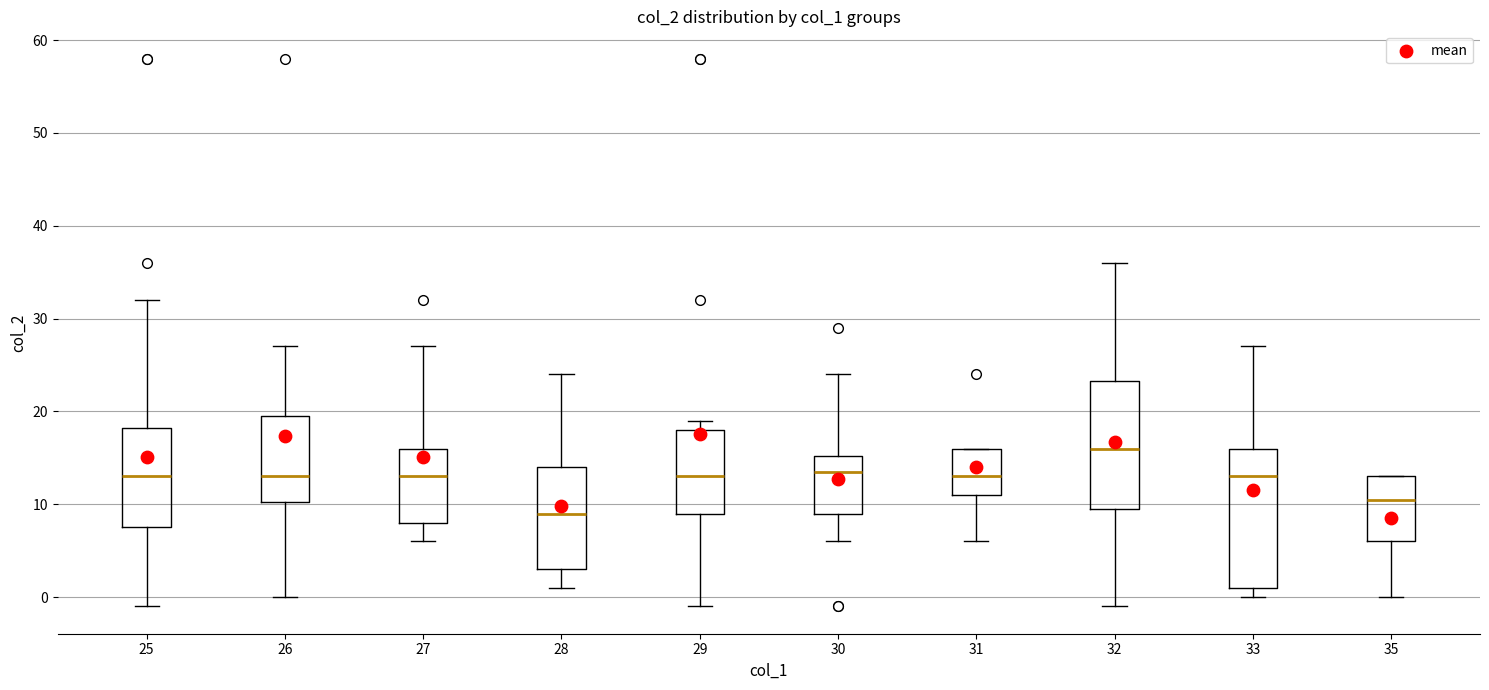

Which box is the tallest, from its lower edge to its upper edge?

33